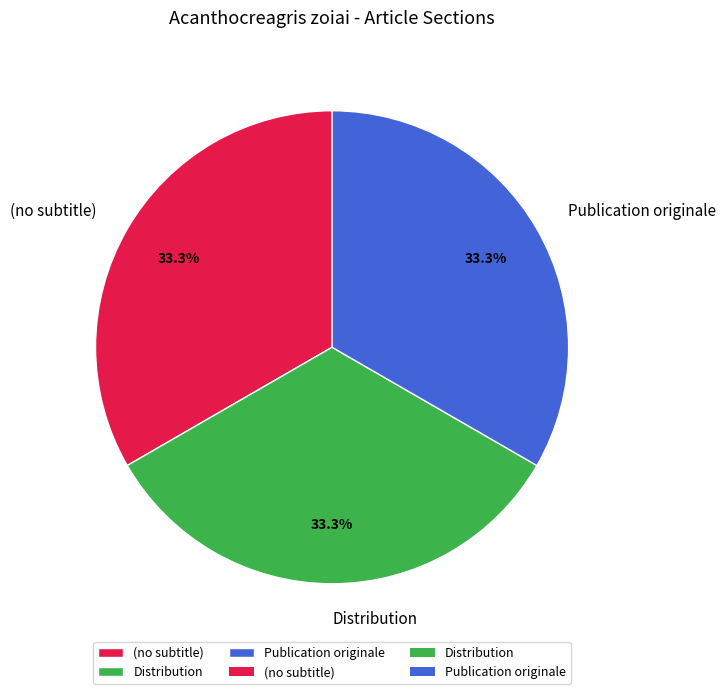

What portion of the pie excludes Distribution?

66.7%